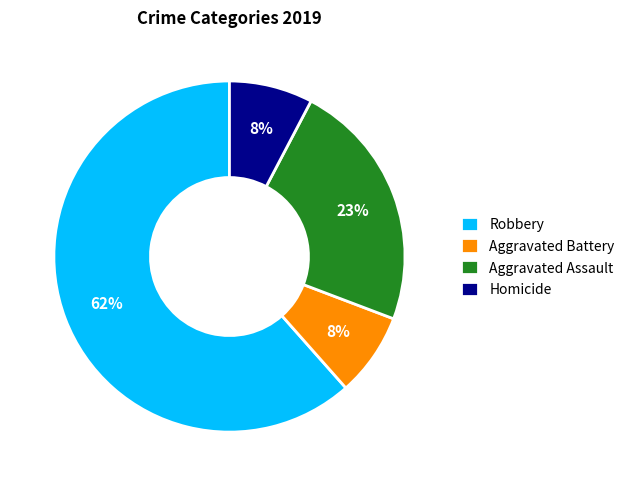

To the nearest percent, what is the combined percentage of Robbery and Aggravated Battery?

69%